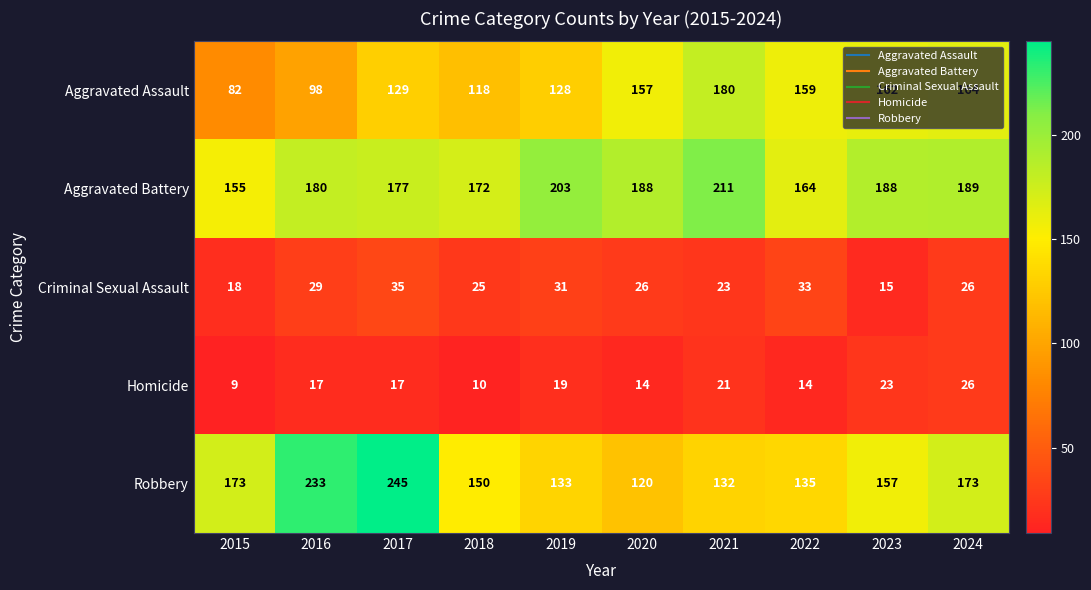

The value of Aggravated Assault at 2015 is 82. True or false?

True